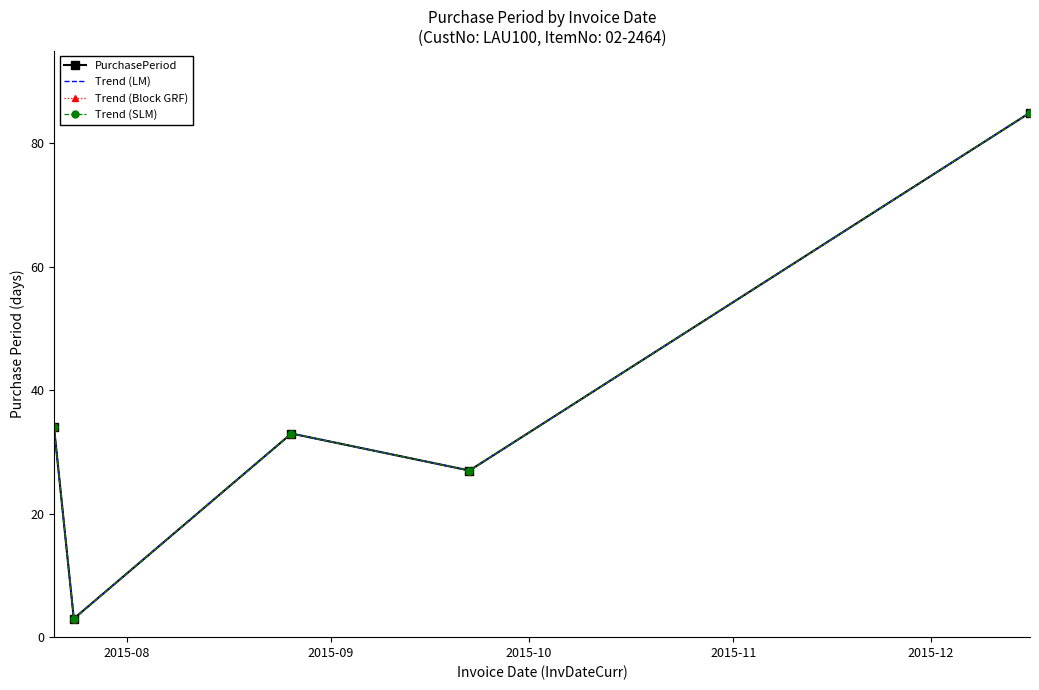

Does the chart have visible grid lines?

No